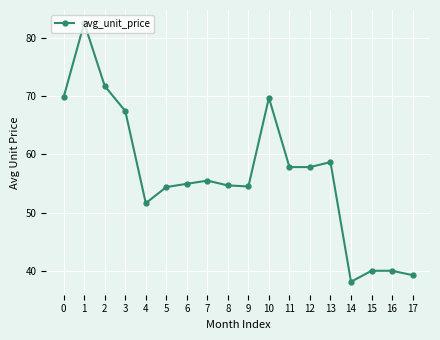

What is the difference between the values at 8 and 5?

0.3